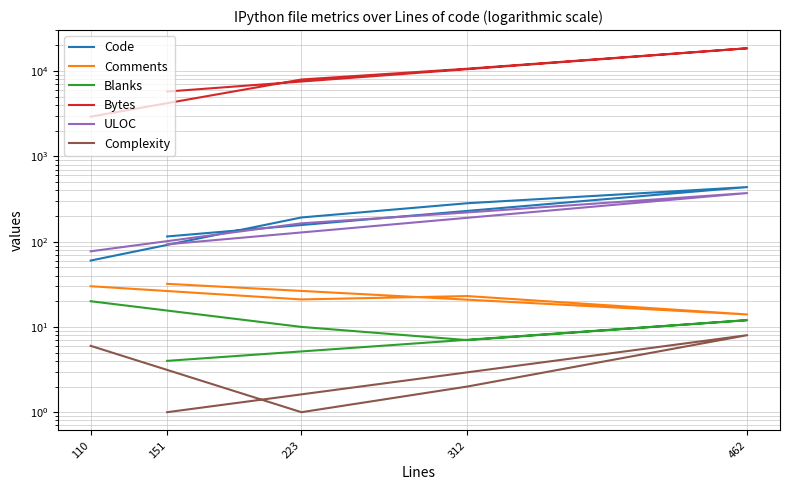

What is the highest value of the Blanks series?

20